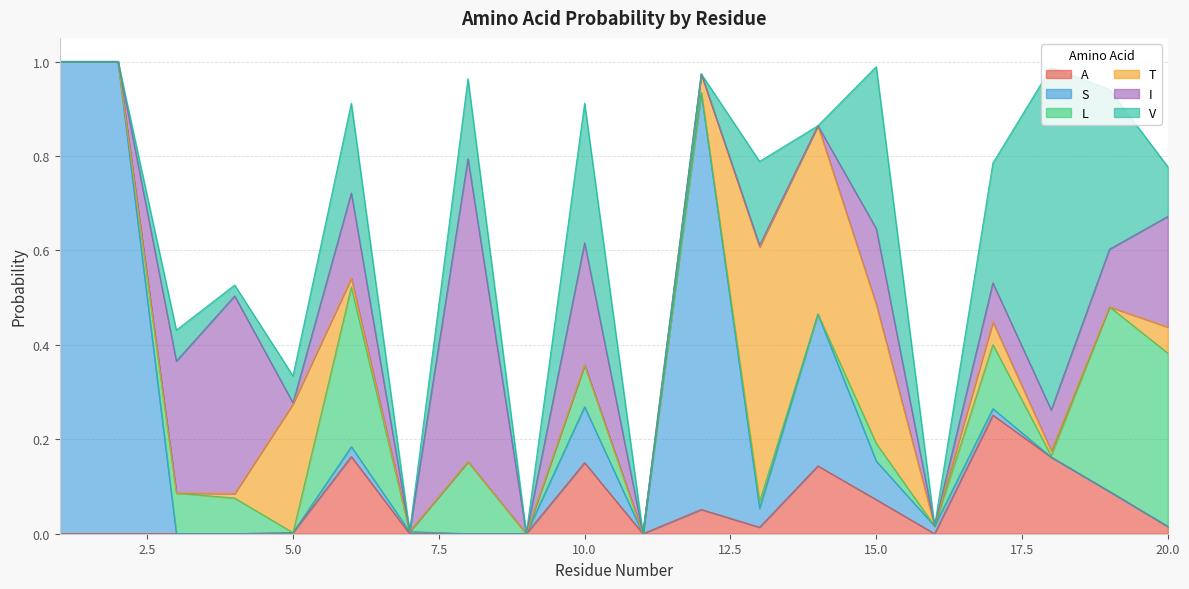

The S series shows 0.0 at 11. True or false?

True